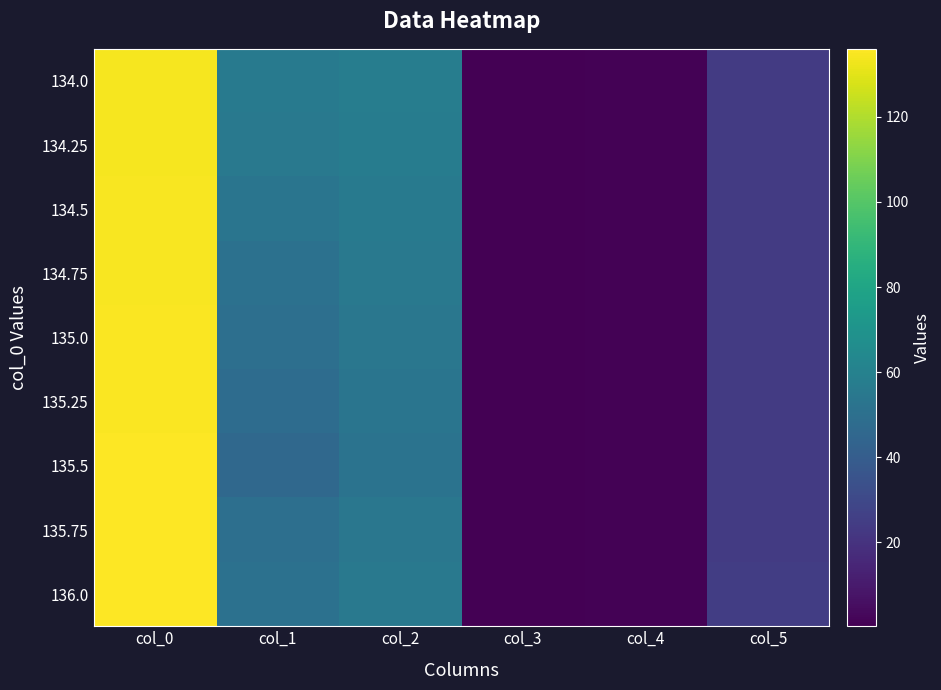

Rank the series at col_1 from lowest to highest value.

135.5, 135.25, 135.0, 135.75, 134.75, 136.0, 134.5, 134.25, 134.0